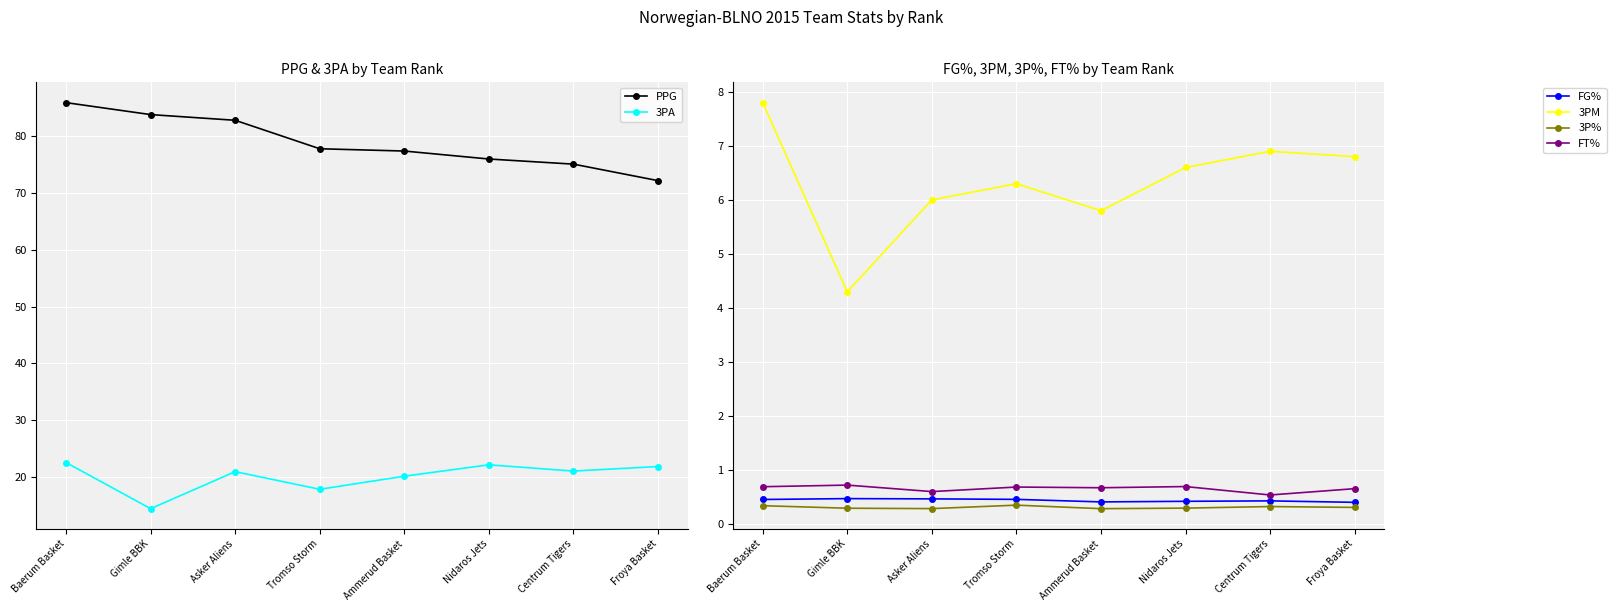

True or false: 3P% and FG% cross at least once.

False